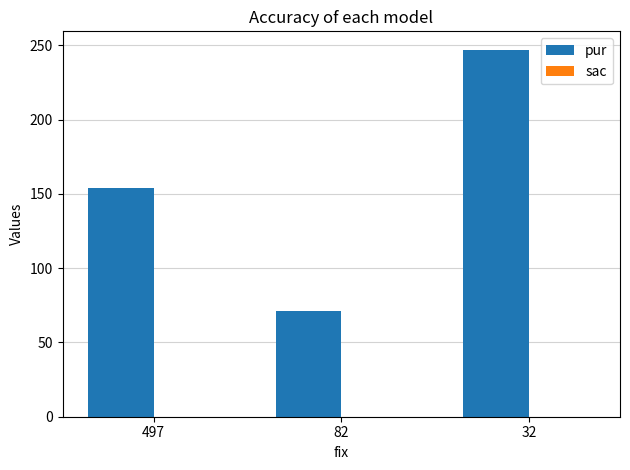

How many bars are there in total?

3